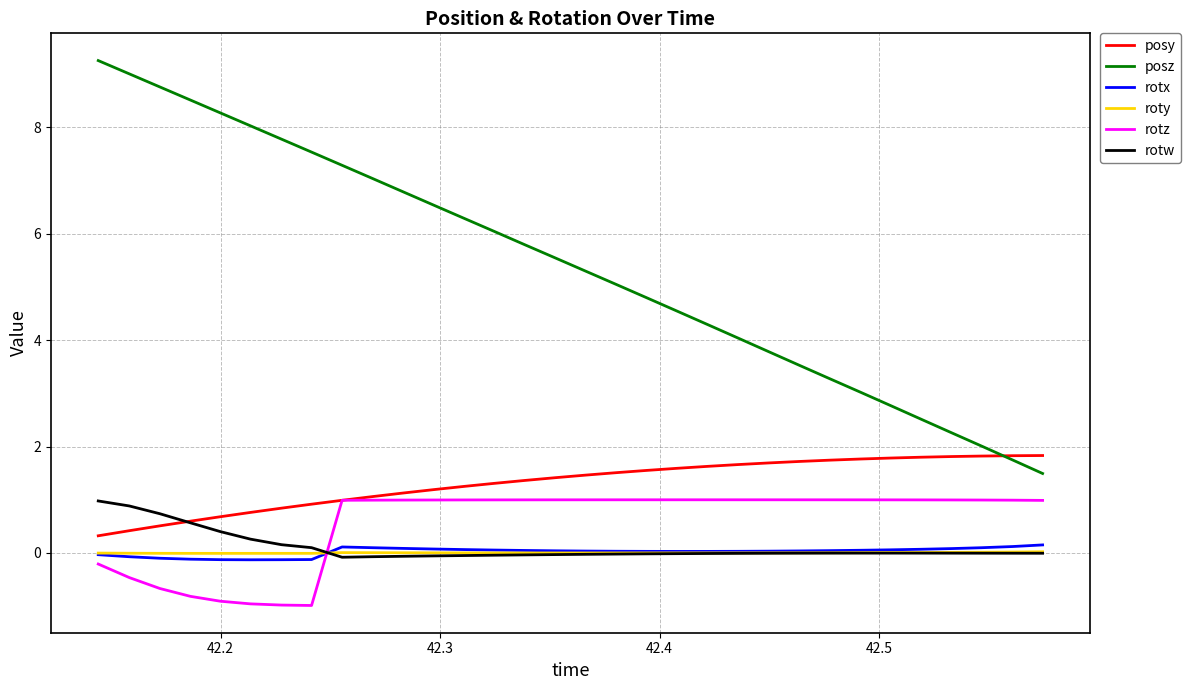

True or false: roty and posz cross at least once.

False